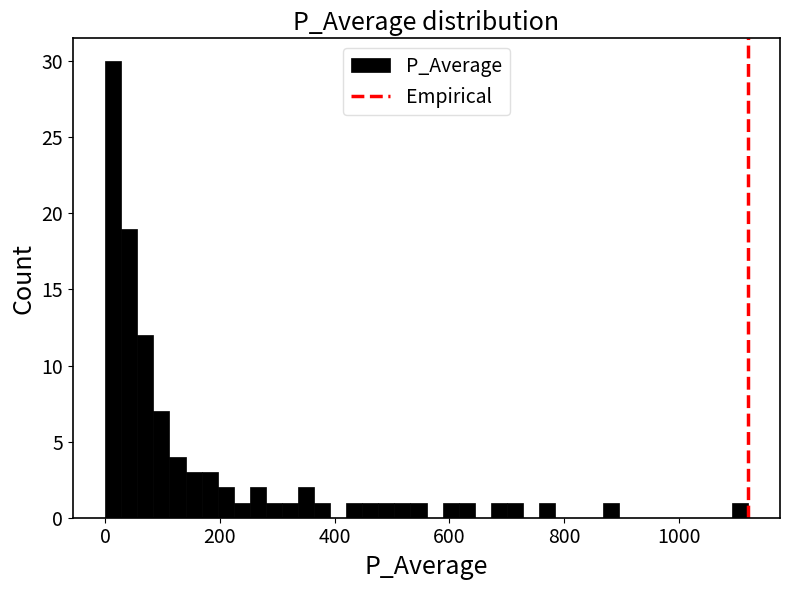

Around what value on the x-axis is the tallest bar? Give the approximate position of its centre, as read against the axis.

20